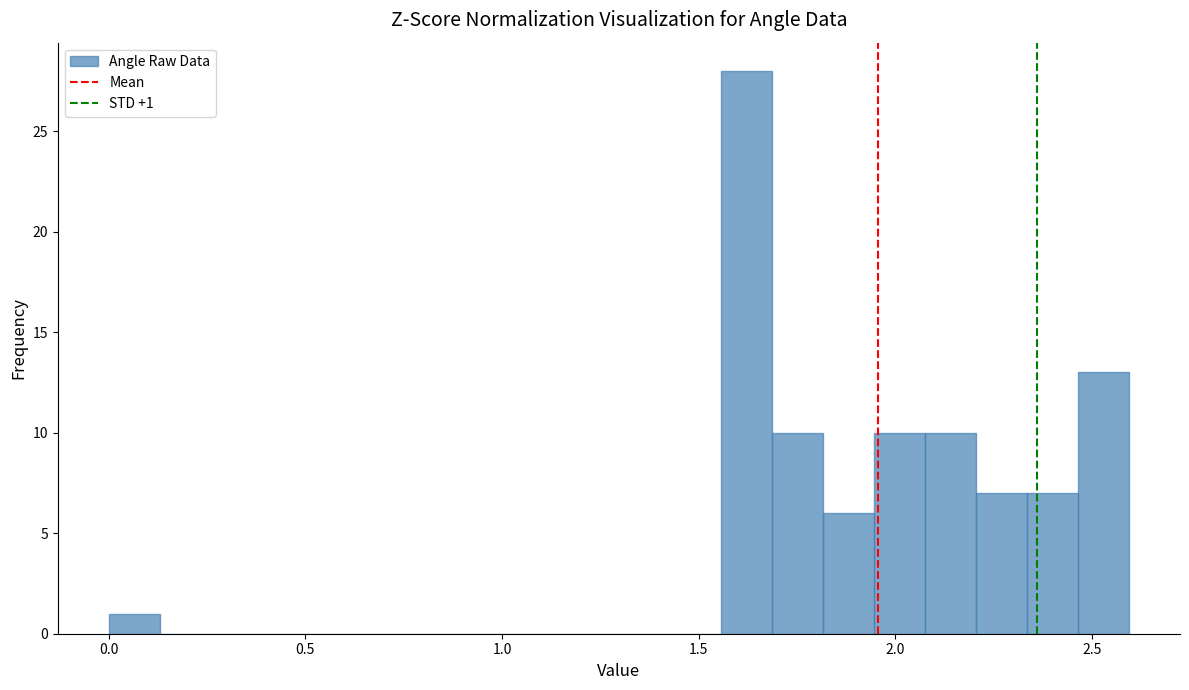

Read against the x-axis, roughly where is the centre of the tallest bar?

1.60